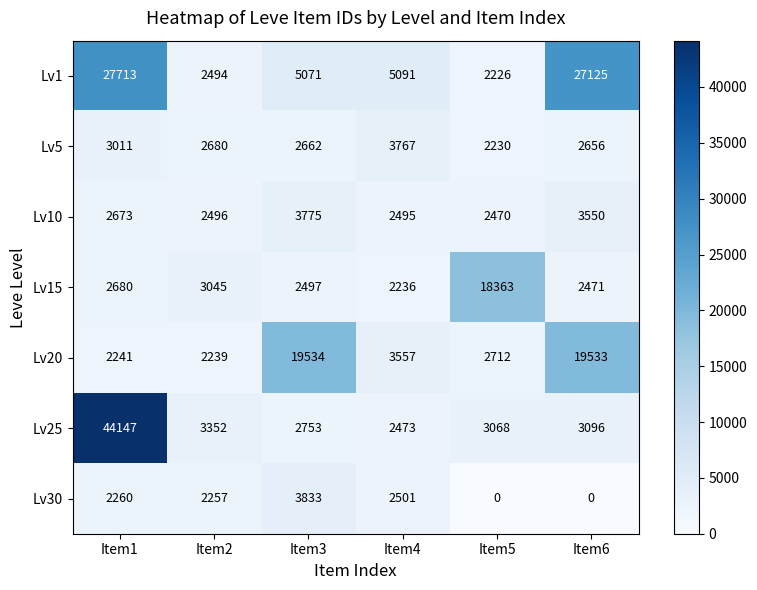

Where is Lv30 nearest to the value 1916?

Item2